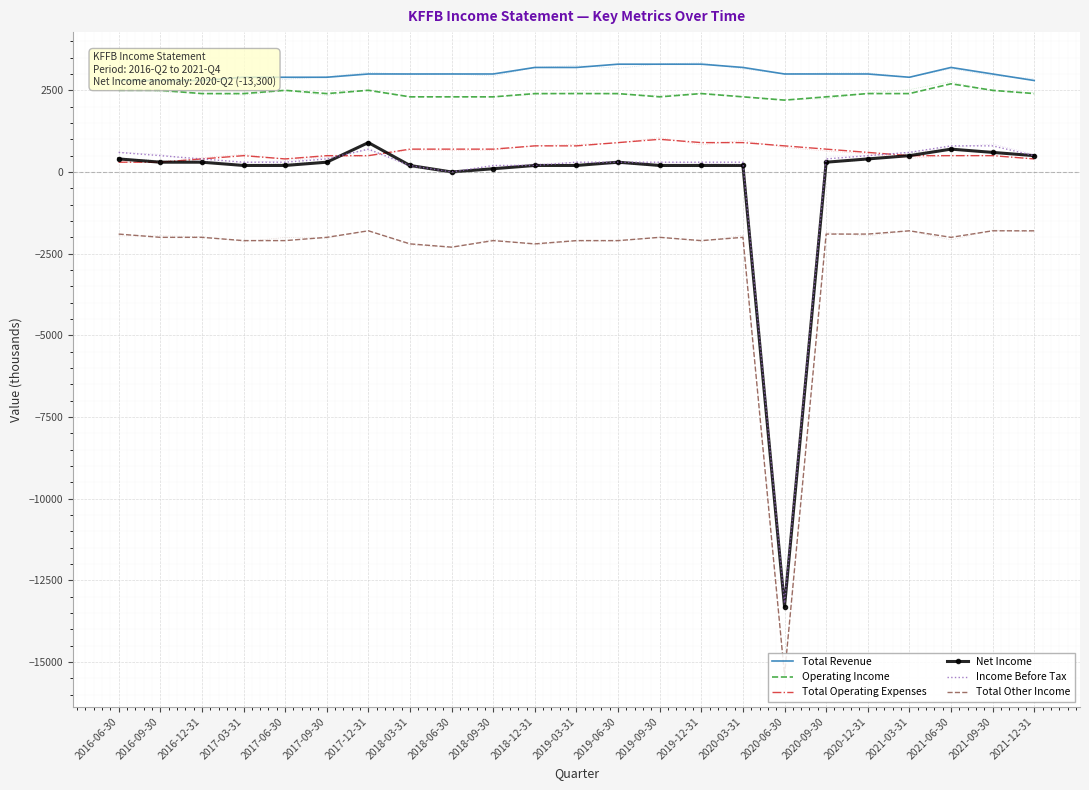

How many data points in Total Operating Expenses are less than 600?

11